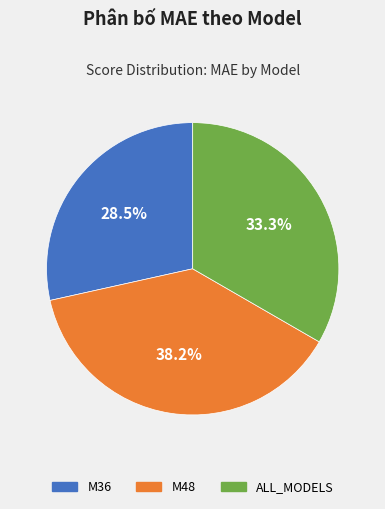

Count the number of slices in the pie.

3